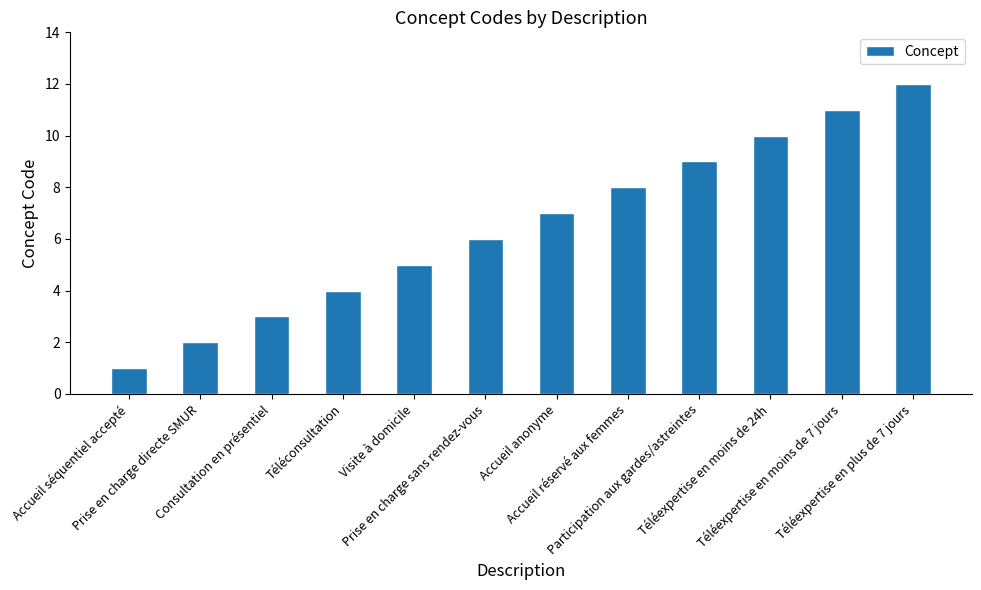

Rank the categories by value from lowest to highest.

Accueil séquentiel accepté, Prise en charge directe SMUR, Consultation en présentiel, Téléconsultation, Visite à domicile, Prise en charge sans rendez-vous, Accueil anonyme, Accueil réservé aux femmes, Participation aux gardes/astreintes, Téléexpertise en moins de 24h, Téléexpertise en moins de 7 jours, Téléexpertise en plus de 7 jours